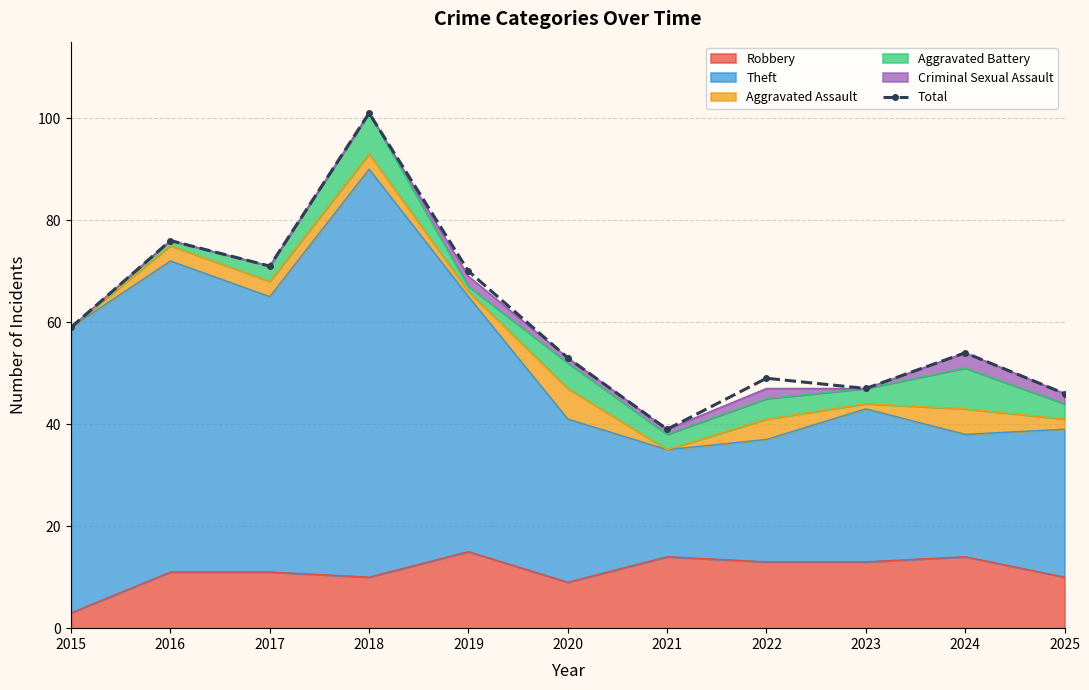

Where is the data nearest to the value 70?

2019